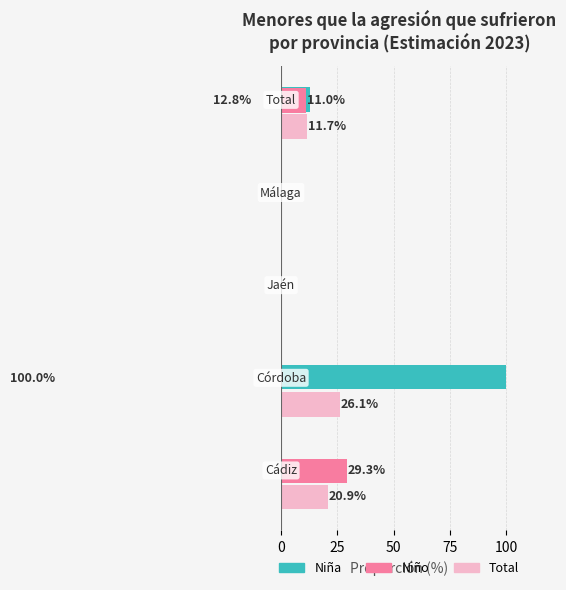

What is the maximum value shown in the chart?

100.0